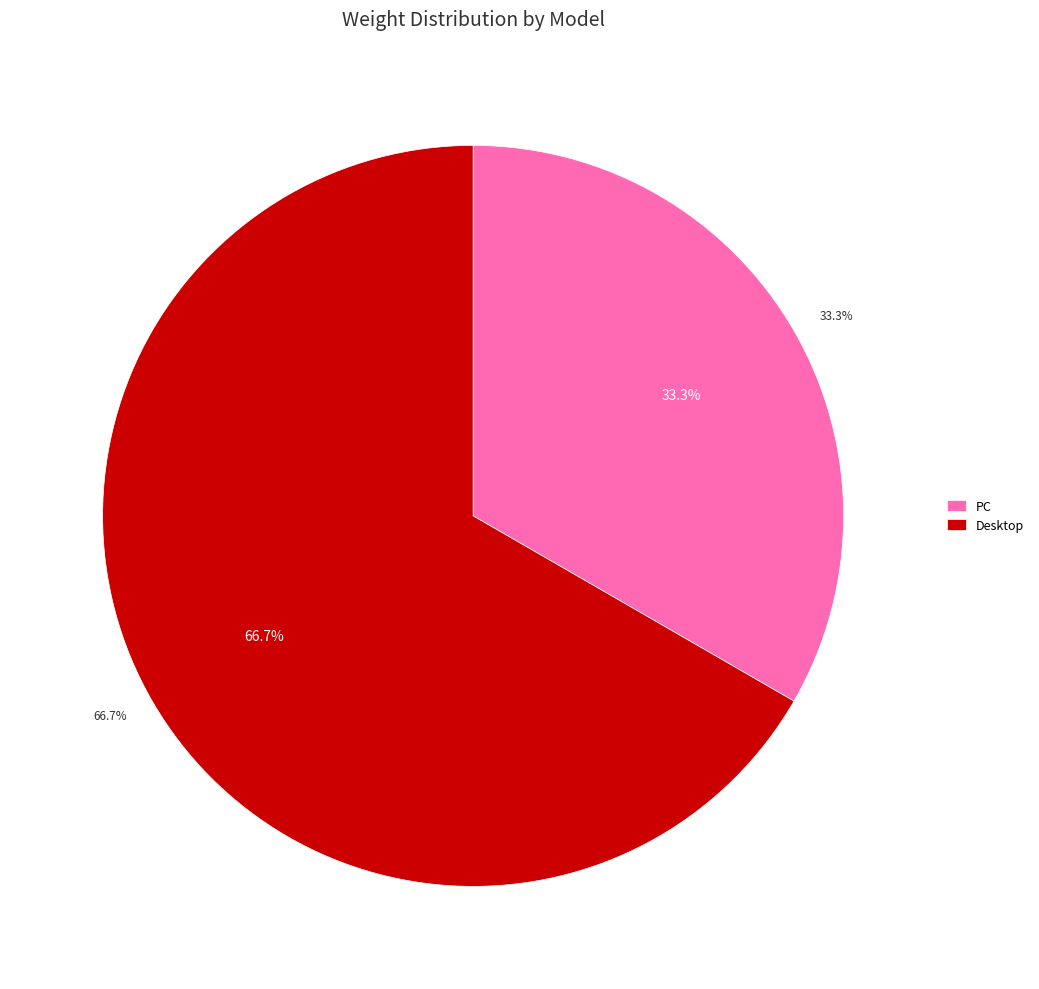

To the nearest percent, what is the average slice percentage?

50%